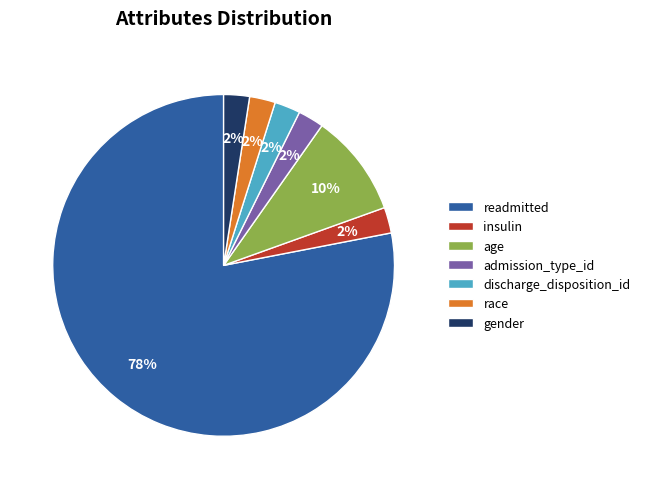

What percentage is the admission_type_id slice, to the nearest percent?

2%